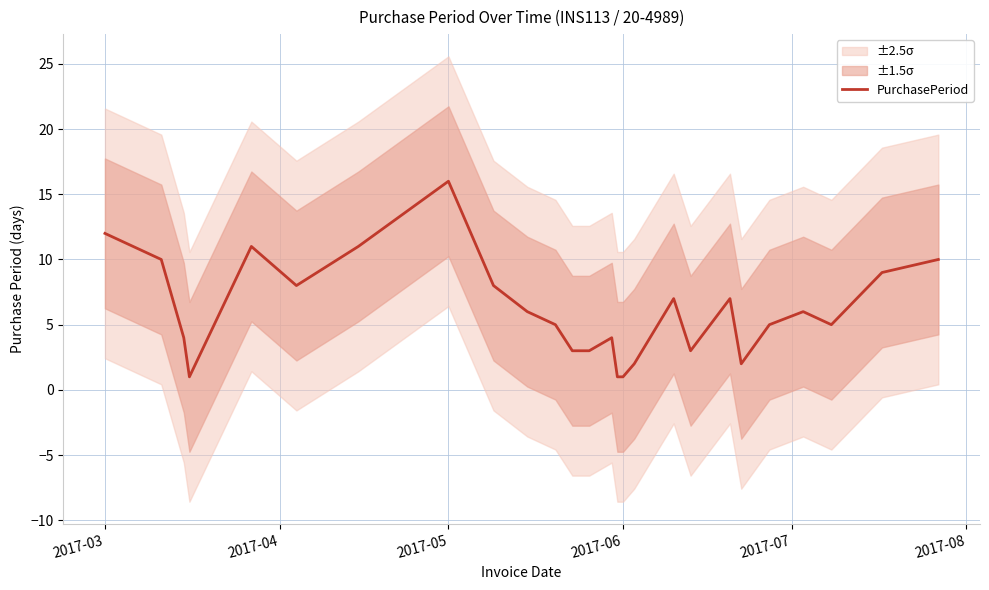

What is the maximum value for PurchasePeriod?

16